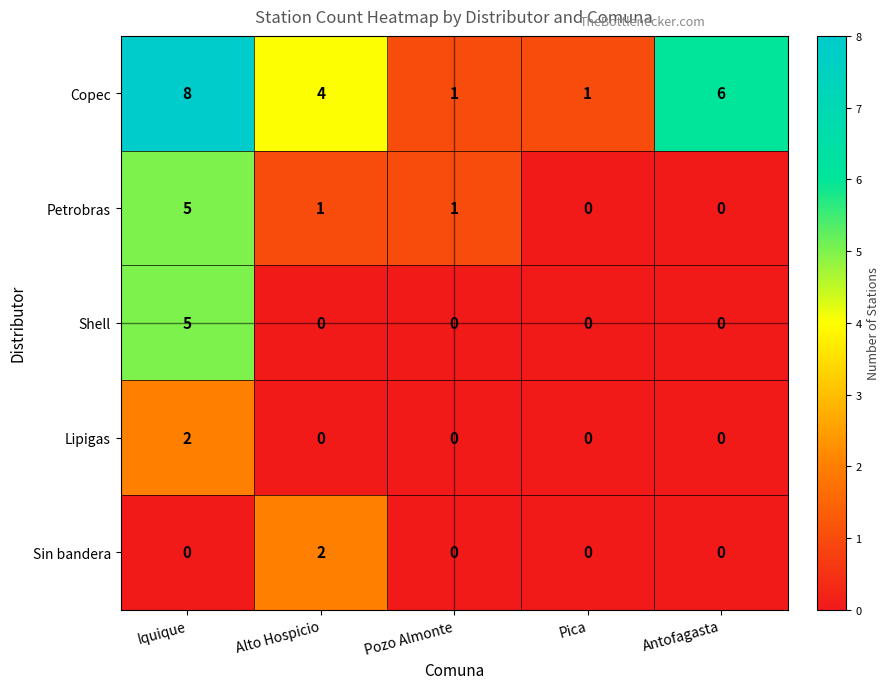

Which series has the largest total across all categories?

Copec